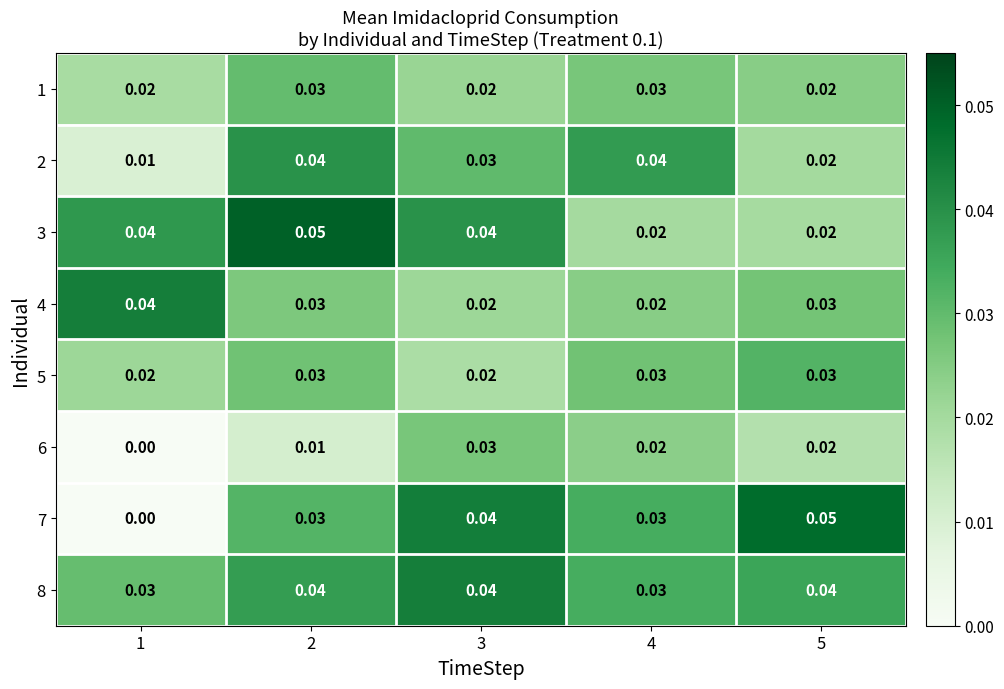

Which series has the largest total across all categories?

8